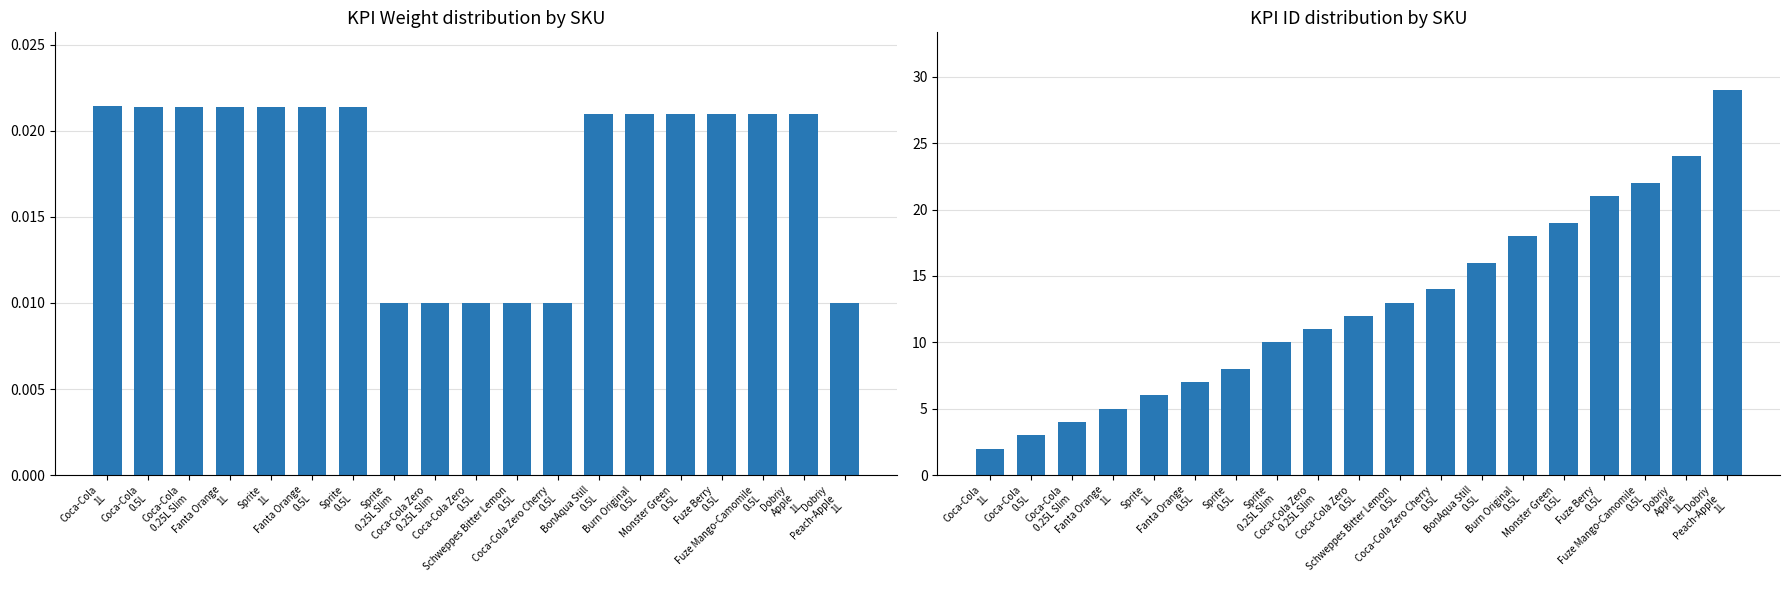

How many bars are there in total?

38